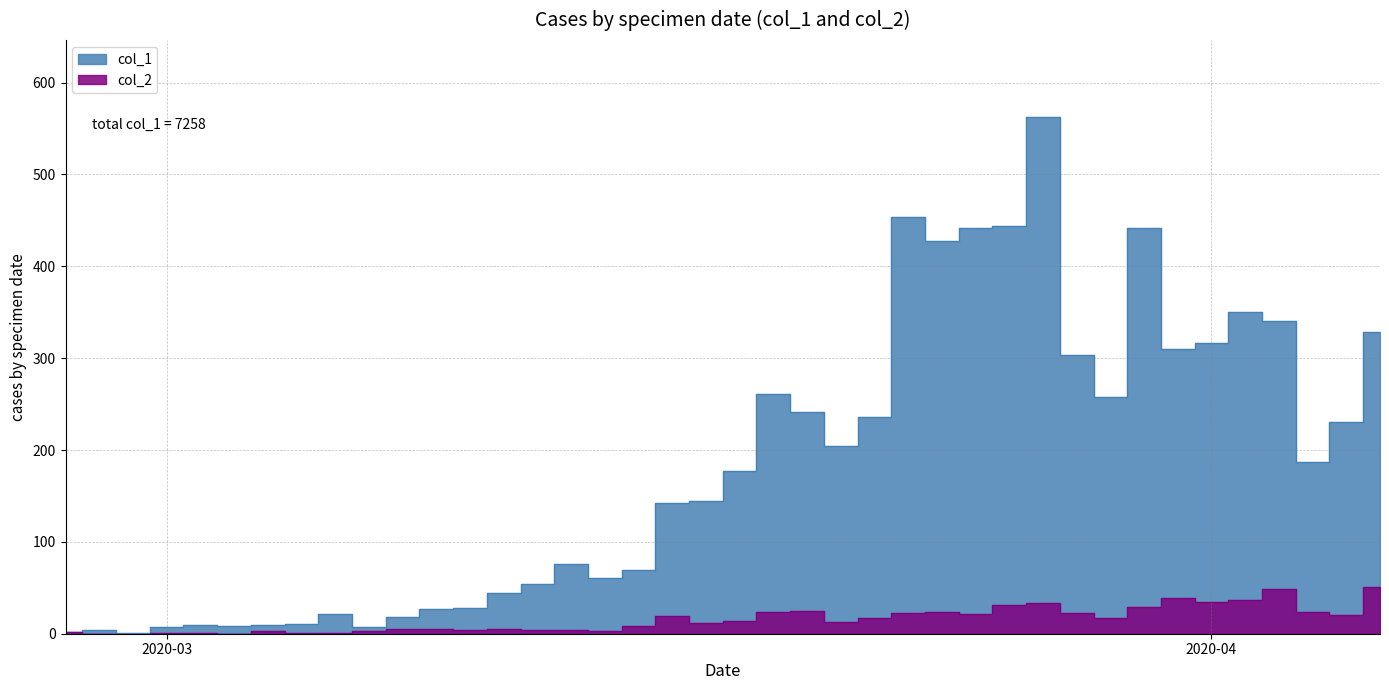

Is it true that col_2 equals 9 at 2020-03-11?

False